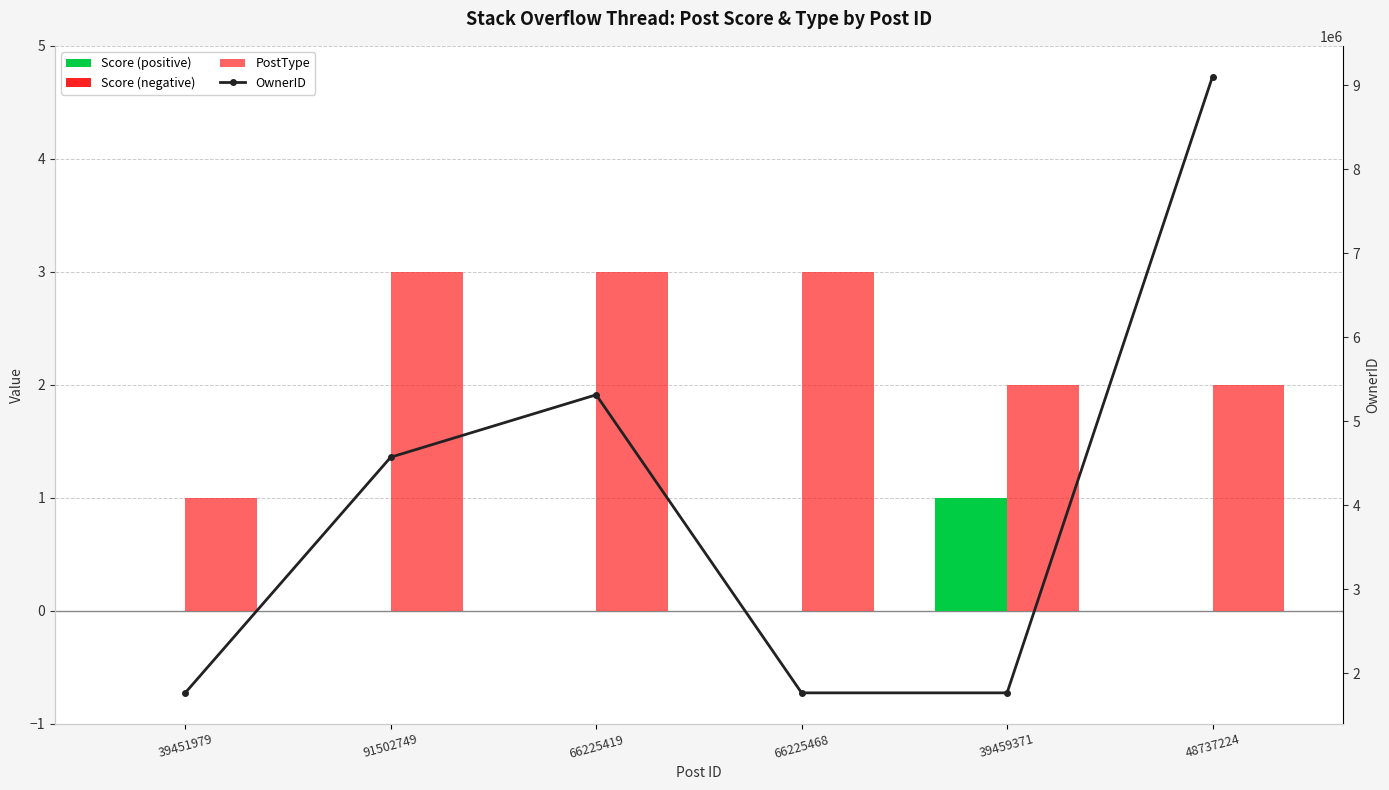

What is the label of the 6th bar from the left?

48737224